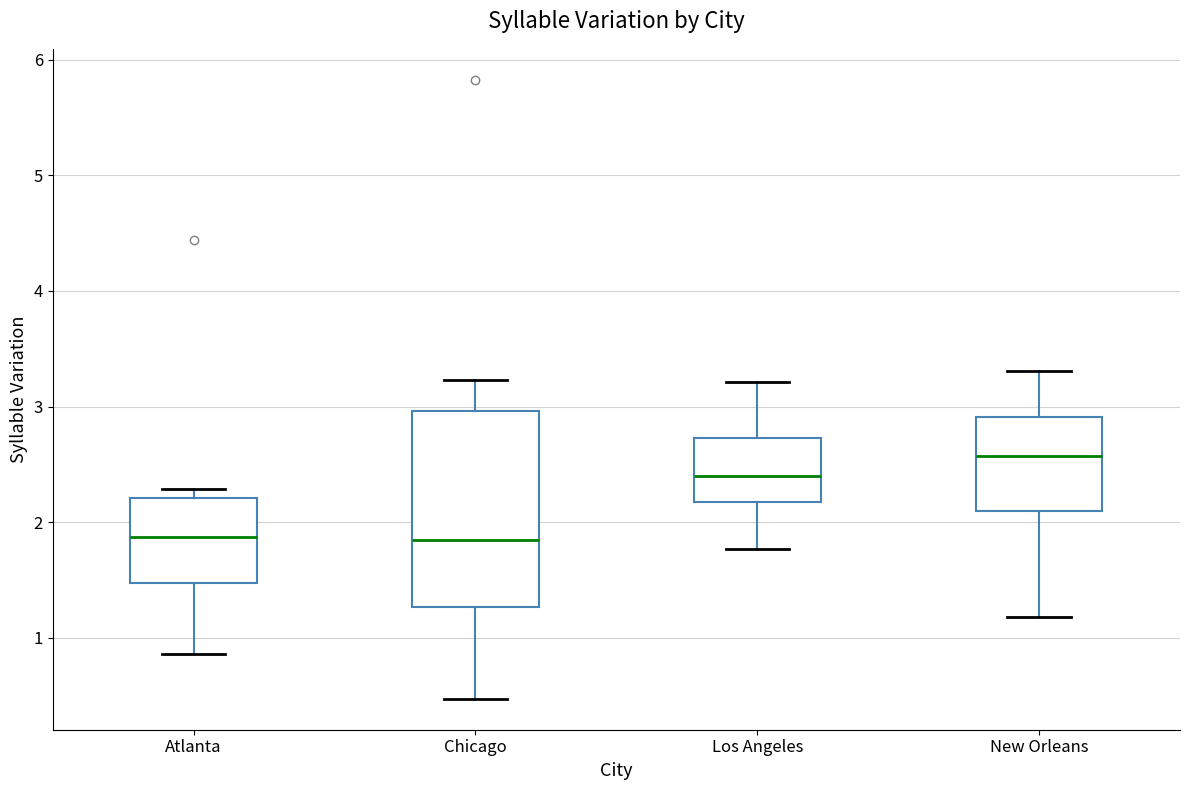

Where is the upper edge of the box for Los Angeles on the y-axis? The values are not printed on the chart, so give them approximately, as read against the axis.

2.7